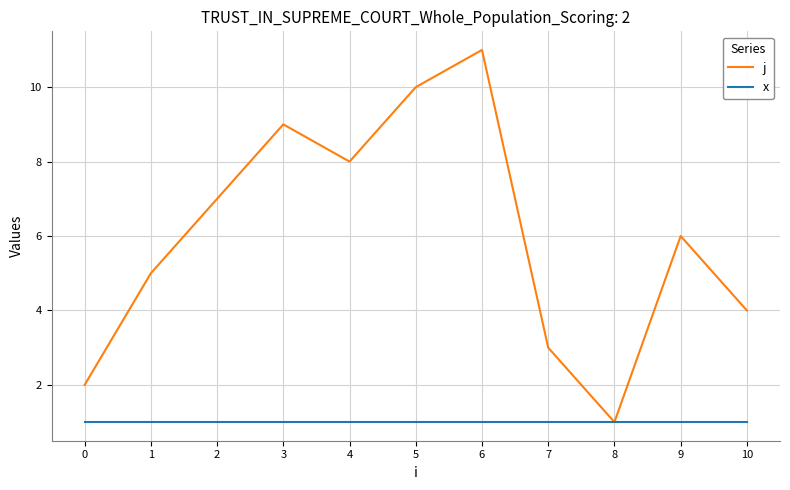

What is the sum of all j values?

66